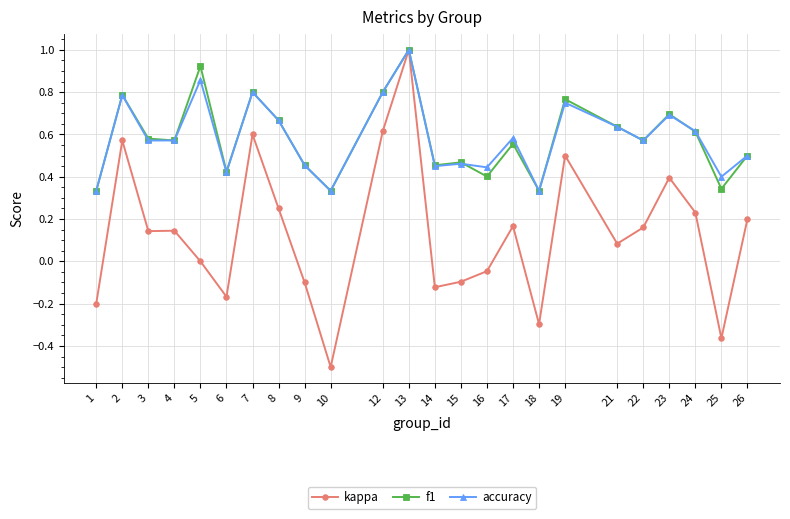

Which series changed the most between 9 and 13?

kappa